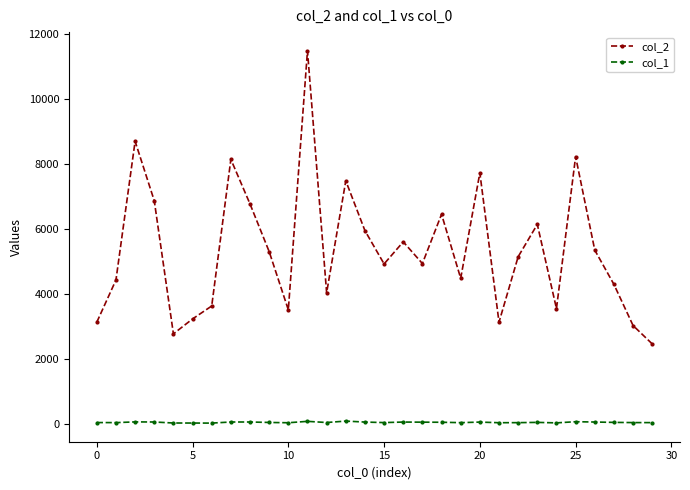

True or false: col_1 and col_2 intersect in this chart.

False